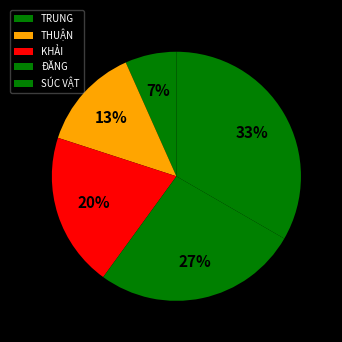

Which has a higher value, THUẬN or SÚC VẬT?

SÚC VẬT